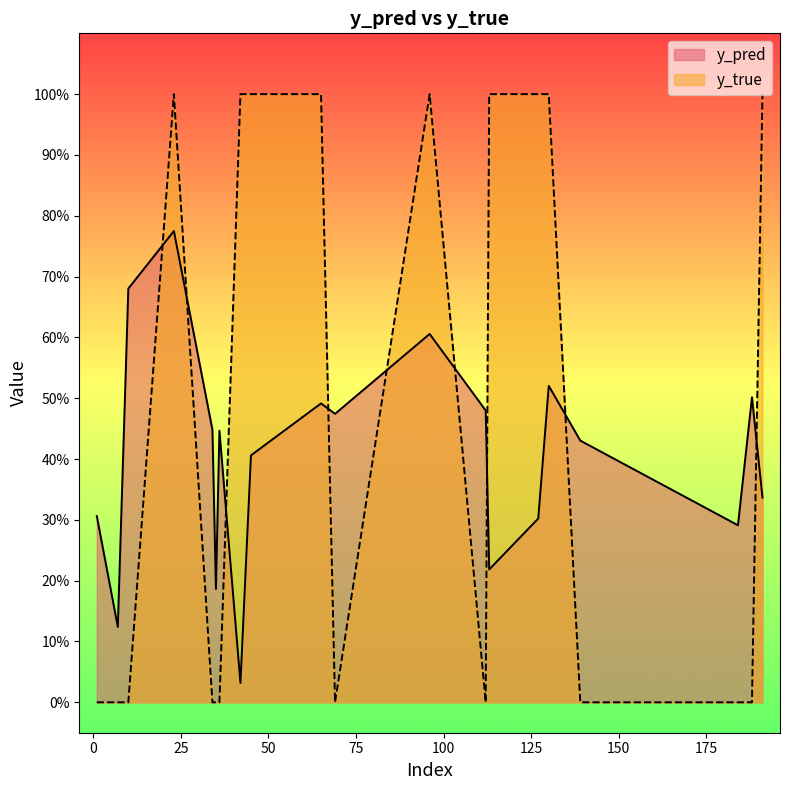

What is the sum of all y_pred values?

8.1